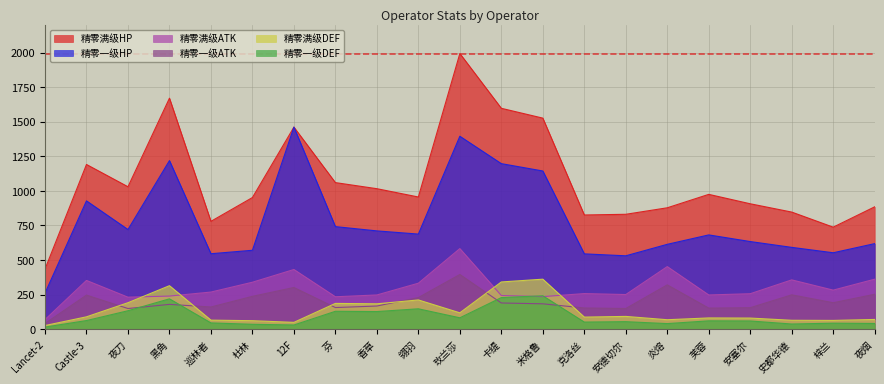

What is the difference between the highest and lowest values at Lancet-2?

419